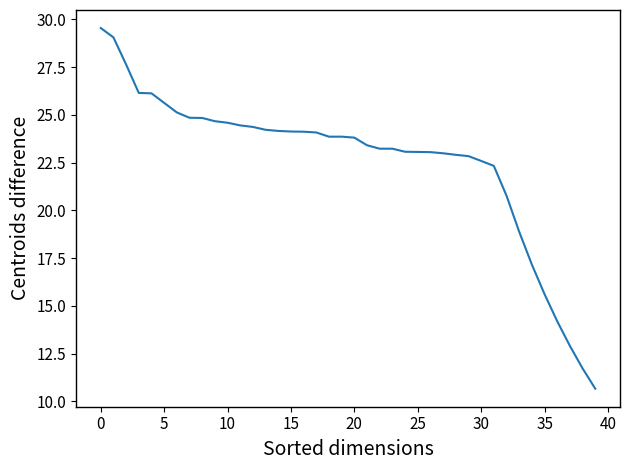

What is the average value?

22.6